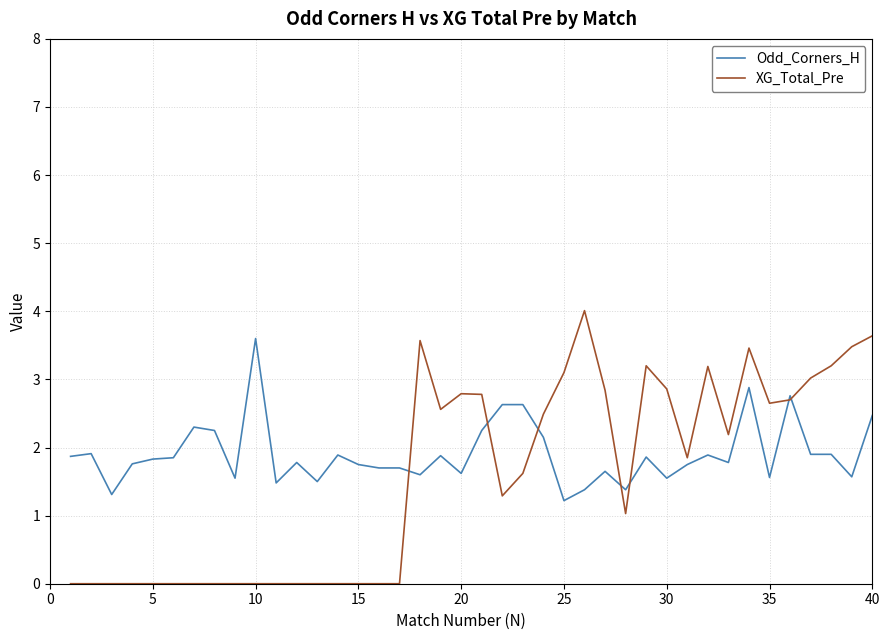

List the series in order of their peak value, lowest first.

Odd_Corners_H, XG_Total_Pre